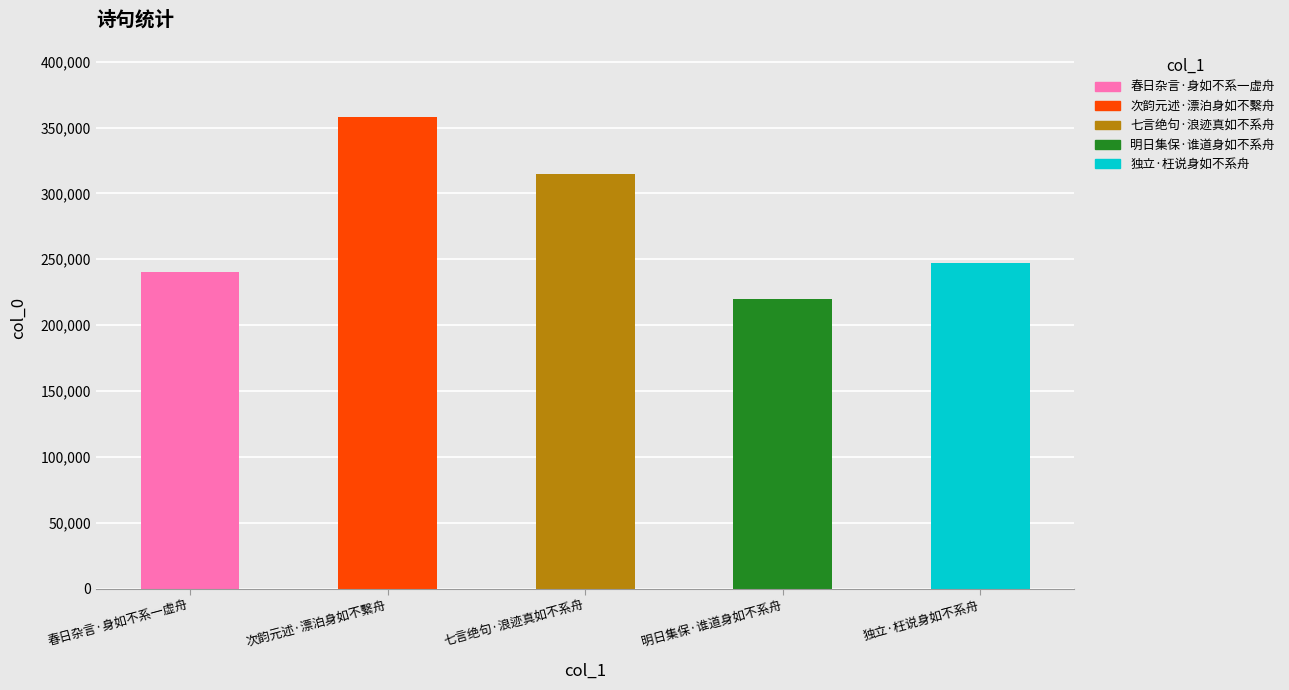

Reading left to right, transcribe all the data shown in this chart.

240436	357971	314635	219581	246961